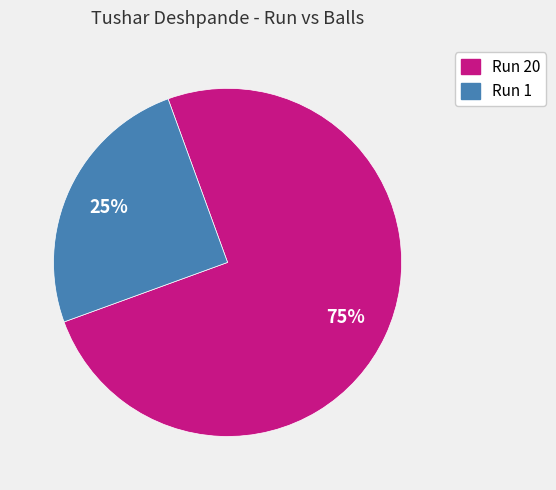

Which category accounts for the majority?

Run 20